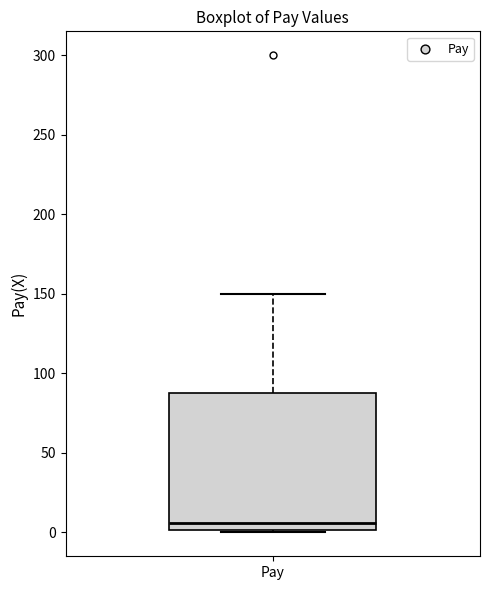

Transcribe this box plot: give where the median line is, the range the box spans, and where the two whiskers end, as read against the y-axis. The values are not printed on the chart, so give them approximately, as read against the axis.

median 5, box 0 to 90, whiskers 0 to 150